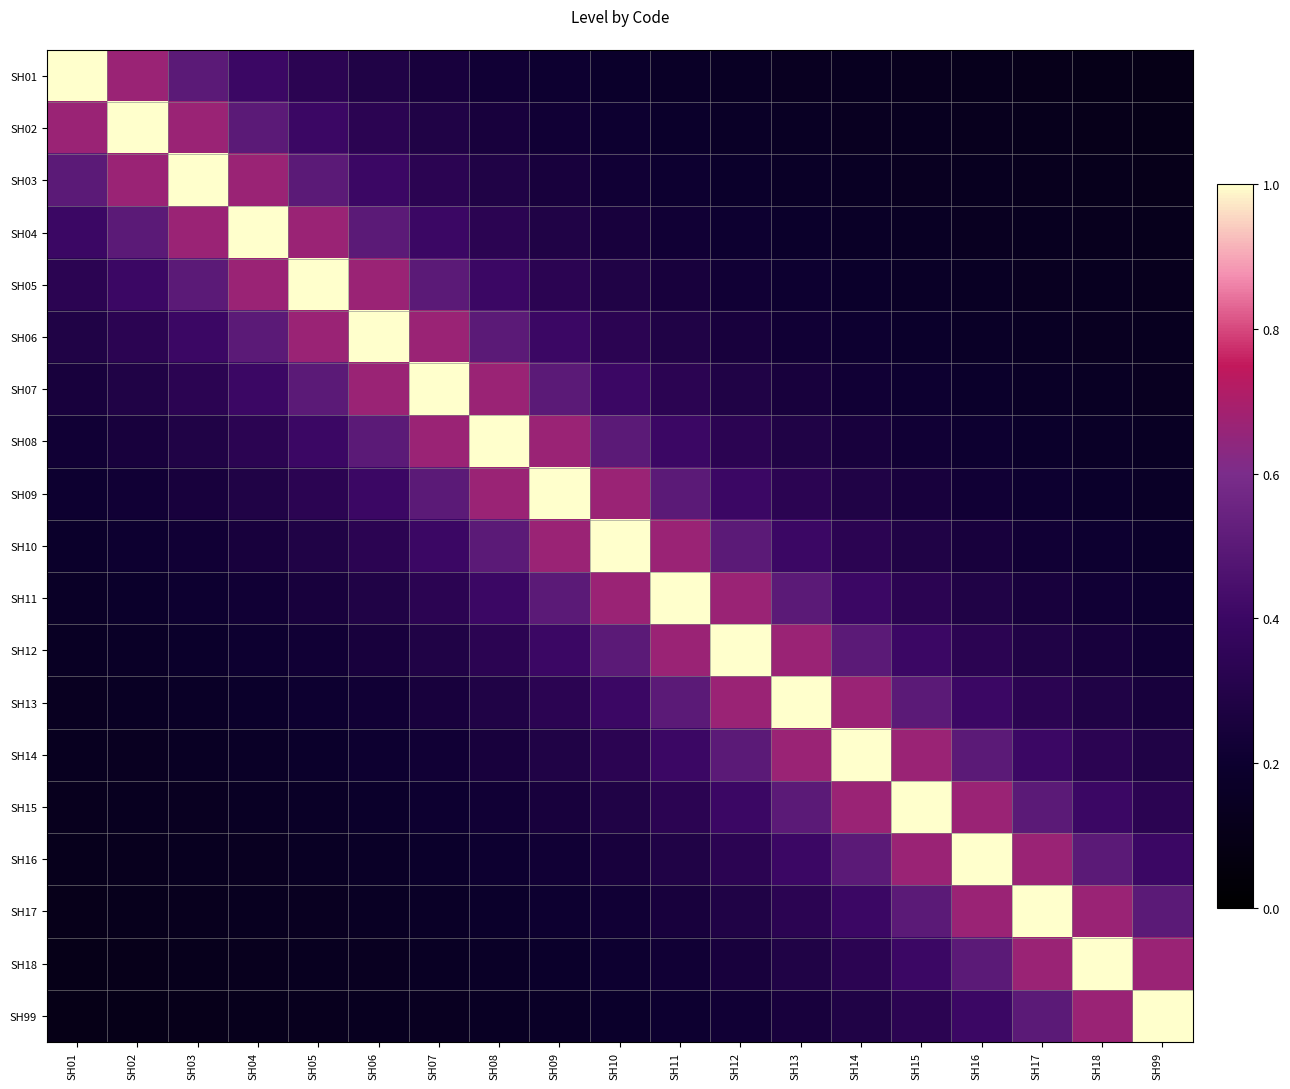

Reading right to left, extract all data points from this chart.

SH01: SH99=0.1	SH18=0.1	SH17=0.1	SH16=0.1	SH15=0.1	SH14=0.1	SH13=0.1	SH12=0.2	SH11=0.2	SH10=0.2	SH09=0.2	SH08=0.2	SH07=0.2	SH06=0.3	SH05=0.3	SH04=0.4	SH03=0.5	SH02=0.7	SH01=1.0
SH02: SH99=0.1	SH18=0.1	SH17=0.1	SH16=0.1	SH15=0.1	SH14=0.1	SH13=0.2	SH12=0.2	SH11=0.2	SH10=0.2	SH09=0.2	SH08=0.2	SH07=0.3	SH06=0.3	SH05=0.4	SH04=0.5	SH03=0.7	SH02=1.0	SH01=0.7
SH03: SH99=0.1	SH18=0.1	SH17=0.1	SH16=0.1	SH15=0.1	SH14=0.2	SH13=0.2	SH12=0.2	SH11=0.2	SH10=0.2	SH09=0.2	SH08=0.3	SH07=0.3	SH06=0.4	SH05=0.5	SH04=0.7	SH03=1.0	SH02=0.7	SH01=0.5
SH04: SH99=0.1	SH18=0.1	SH17=0.1	SH16=0.1	SH15=0.2	SH14=0.2	SH13=0.2	SH12=0.2	SH11=0.2	SH10=0.2	SH09=0.3	SH08=0.3	SH07=0.4	SH06=0.5	SH05=0.7	SH04=1.0	SH03=0.7	SH02=0.5	SH01=0.4
SH05: SH99=0.1	SH18=0.1	SH17=0.1	SH16=0.2	SH15=0.2	SH14=0.2	SH13=0.2	SH12=0.2	SH11=0.2	SH10=0.3	SH09=0.3	SH08=0.4	SH07=0.5	SH06=0.7	SH05=1.0	SH04=0.7	SH03=0.5	SH02=0.4	SH01=0.3
SH06: SH99=0.1	SH18=0.1	SH17=0.2	SH16=0.2	SH15=0.2	SH14=0.2	SH13=0.2	SH12=0.2	SH11=0.3	SH10=0.3	SH09=0.4	SH08=0.5	SH07=0.7	SH06=1.0	SH05=0.7	SH04=0.5	SH03=0.4	SH02=0.3	SH01=0.3
SH07: SH99=0.1	SH18=0.2	SH17=0.2	SH16=0.2	SH15=0.2	SH14=0.2	SH13=0.2	SH12=0.3	SH11=0.3	SH10=0.4	SH09=0.5	SH08=0.7	SH07=1.0	SH06=0.7	SH05=0.5	SH04=0.4	SH03=0.3	SH02=0.3	SH01=0.2
SH08: SH99=0.2	SH18=0.2	SH17=0.2	SH16=0.2	SH15=0.2	SH14=0.2	SH13=0.3	SH12=0.3	SH11=0.4	SH10=0.5	SH09=0.7	SH08=1.0	SH07=0.7	SH06=0.5	SH05=0.4	SH04=0.3	SH03=0.3	SH02=0.2	SH01=0.2
SH09: SH99=0.2	SH18=0.2	SH17=0.2	SH16=0.2	SH15=0.2	SH14=0.3	SH13=0.3	SH12=0.4	SH11=0.5	SH10=0.7	SH09=1.0	SH08=0.7	SH07=0.5	SH06=0.4	SH05=0.3	SH04=0.3	SH03=0.2	SH02=0.2	SH01=0.2
SH10: SH99=0.2	SH18=0.2	SH17=0.2	SH16=0.2	SH15=0.3	SH14=0.3	SH13=0.4	SH12=0.5	SH11=0.7	SH10=1.0	SH09=0.7	SH08=0.5	SH07=0.4	SH06=0.3	SH05=0.3	SH04=0.2	SH03=0.2	SH02=0.2	SH01=0.2
SH11: SH99=0.2	SH18=0.2	SH17=0.2	SH16=0.3	SH15=0.3	SH14=0.4	SH13=0.5	SH12=0.7	SH11=1.0	SH10=0.7	SH09=0.5	SH08=0.4	SH07=0.3	SH06=0.3	SH05=0.2	SH04=0.2	SH03=0.2	SH02=0.2	SH01=0.2
SH12: SH99=0.2	SH18=0.2	SH17=0.3	SH16=0.3	SH15=0.4	SH14=0.5	SH13=0.7	SH12=1.0	SH11=0.7	SH10=0.5	SH09=0.4	SH08=0.3	SH07=0.3	SH06=0.2	SH05=0.2	SH04=0.2	SH03=0.2	SH02=0.2	SH01=0.2
SH13: SH99=0.2	SH18=0.3	SH17=0.3	SH16=0.4	SH15=0.5	SH14=0.7	SH13=1.0	SH12=0.7	SH11=0.5	SH10=0.4	SH09=0.3	SH08=0.3	SH07=0.2	SH06=0.2	SH05=0.2	SH04=0.2	SH03=0.2	SH02=0.2	SH01=0.1
SH14: SH99=0.3	SH18=0.3	SH17=0.4	SH16=0.5	SH15=0.7	SH14=1.0	SH13=0.7	SH12=0.5	SH11=0.4	SH10=0.3	SH09=0.3	SH08=0.2	SH07=0.2	SH06=0.2	SH05=0.2	SH04=0.2	SH03=0.2	SH02=0.1	SH01=0.1
SH15: SH99=0.3	SH18=0.4	SH17=0.5	SH16=0.7	SH15=1.0	SH14=0.7	SH13=0.5	SH12=0.4	SH11=0.3	SH10=0.3	SH09=0.2	SH08=0.2	SH07=0.2	SH06=0.2	SH05=0.2	SH04=0.2	SH03=0.1	SH02=0.1	SH01=0.1
SH16: SH99=0.4	SH18=0.5	SH17=0.7	SH16=1.0	SH15=0.7	SH14=0.5	SH13=0.4	SH12=0.3	SH11=0.3	SH10=0.2	SH09=0.2	SH08=0.2	SH07=0.2	SH06=0.2	SH05=0.2	SH04=0.1	SH03=0.1	SH02=0.1	SH01=0.1
SH17: SH99=0.5	SH18=0.7	SH17=1.0	SH16=0.7	SH15=0.5	SH14=0.4	SH13=0.3	SH12=0.3	SH11=0.2	SH10=0.2	SH09=0.2	SH08=0.2	SH07=0.2	SH06=0.2	SH05=0.1	SH04=0.1	SH03=0.1	SH02=0.1	SH01=0.1
SH18: SH99=0.7	SH18=1.0	SH17=0.7	SH16=0.5	SH15=0.4	SH14=0.3	SH13=0.3	SH12=0.2	SH11=0.2	SH10=0.2	SH09=0.2	SH08=0.2	SH07=0.2	SH06=0.1	SH05=0.1	SH04=0.1	SH03=0.1	SH02=0.1	SH01=0.1
SH99: SH99=1.0	SH18=0.7	SH17=0.5	SH16=0.4	SH15=0.3	SH14=0.3	SH13=0.2	SH12=0.2	SH11=0.2	SH10=0.2	SH09=0.2	SH08=0.2	SH07=0.1	SH06=0.1	SH05=0.1	SH04=0.1	SH03=0.1	SH02=0.1	SH01=0.1